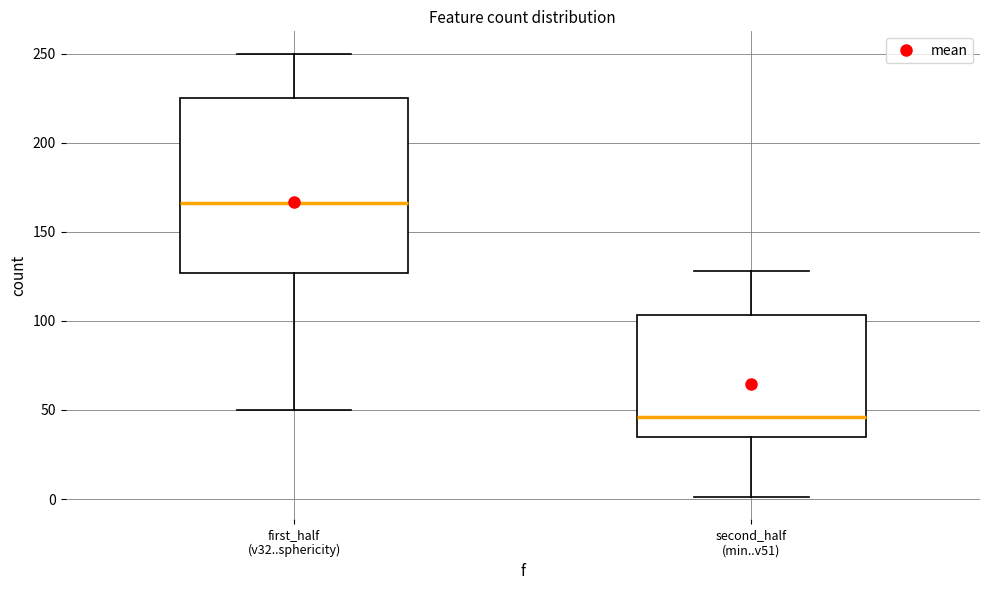

Where is the upper edge of the box for second_half (min..v51) on the y-axis? The values are not printed on the chart, so give them approximately, as read against the axis.

105